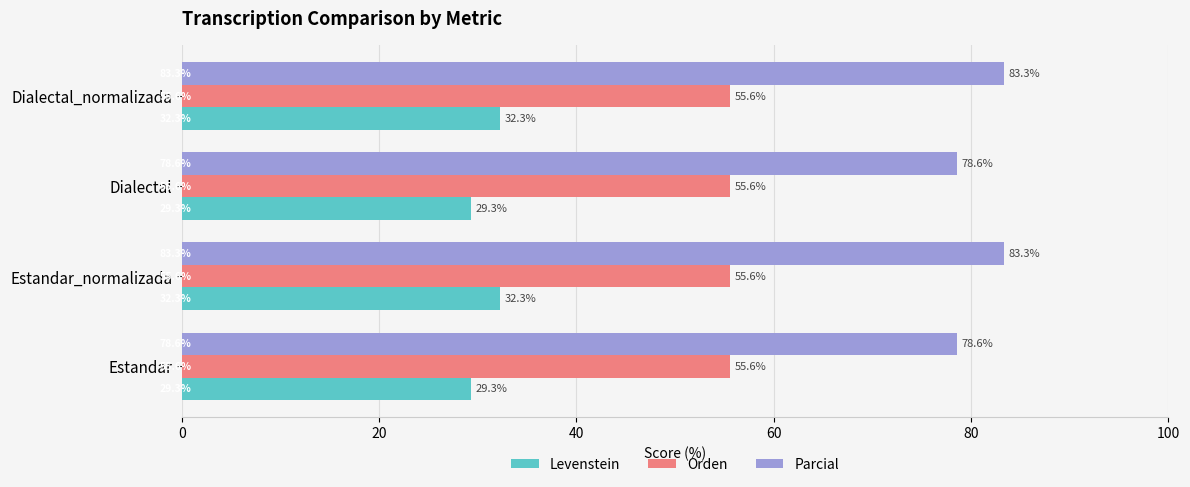

The Orden series shows 12.5 at Dialectal_normalizada. True or false?

False